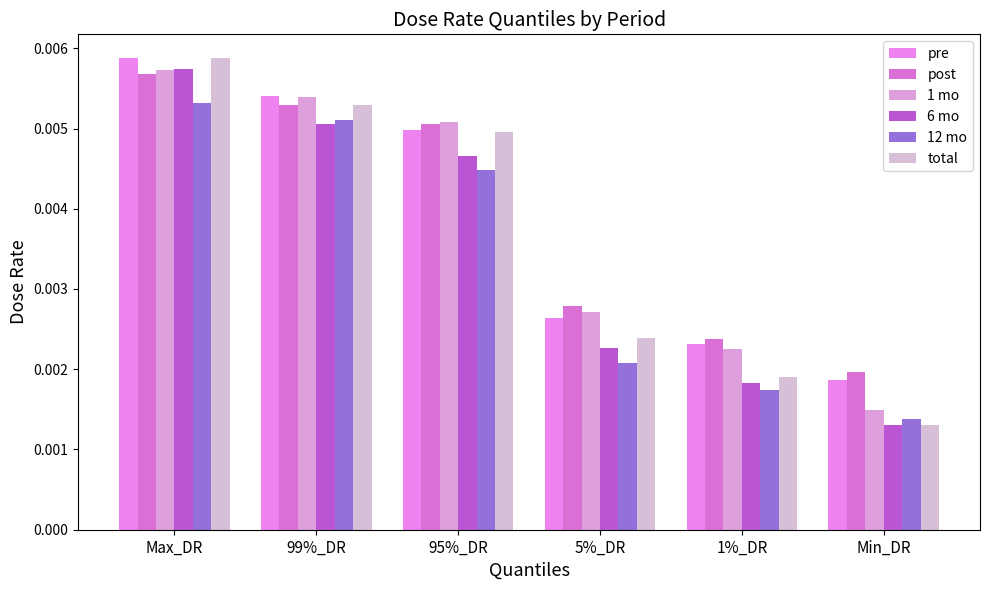

Is it true that post equals 0.0 at 99%_DR?

False